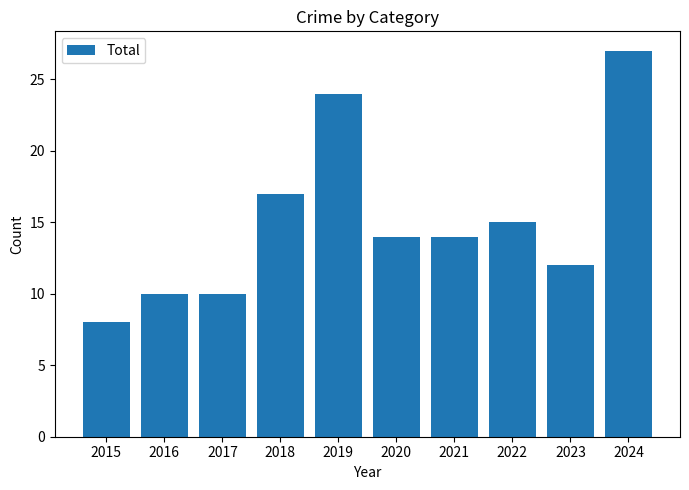

What is the ratio of the value at 2017 to the value at 2019?

0.4